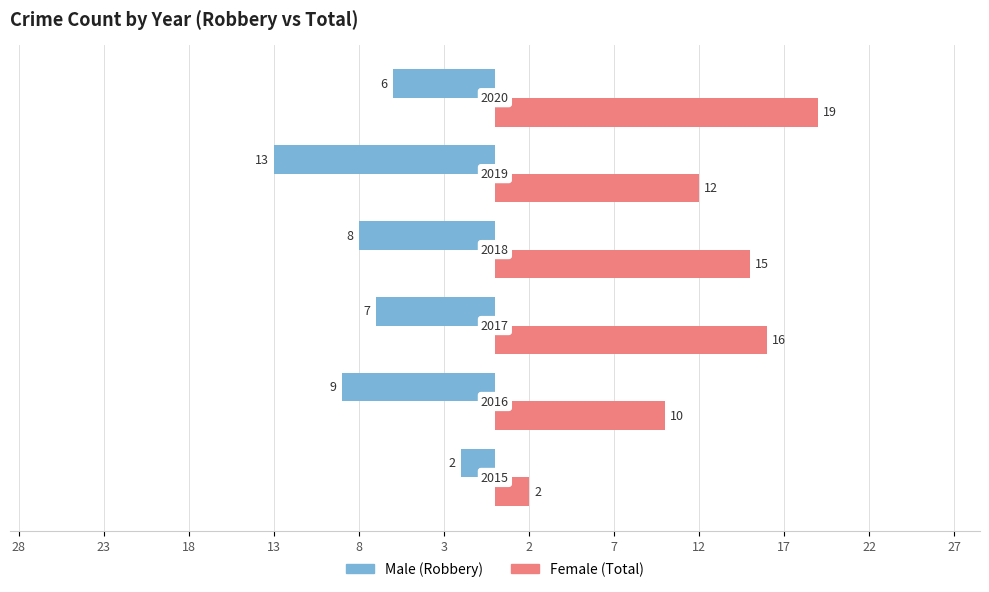

True or false: Female has a value of 10 at 3.

False